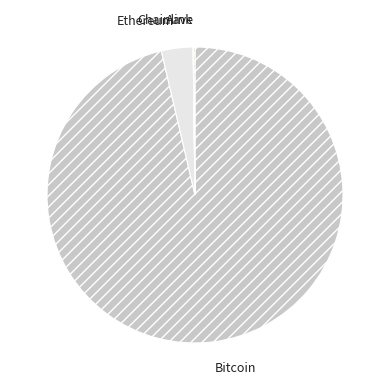

Which category has the biggest portion of the pie?

Bitcoin